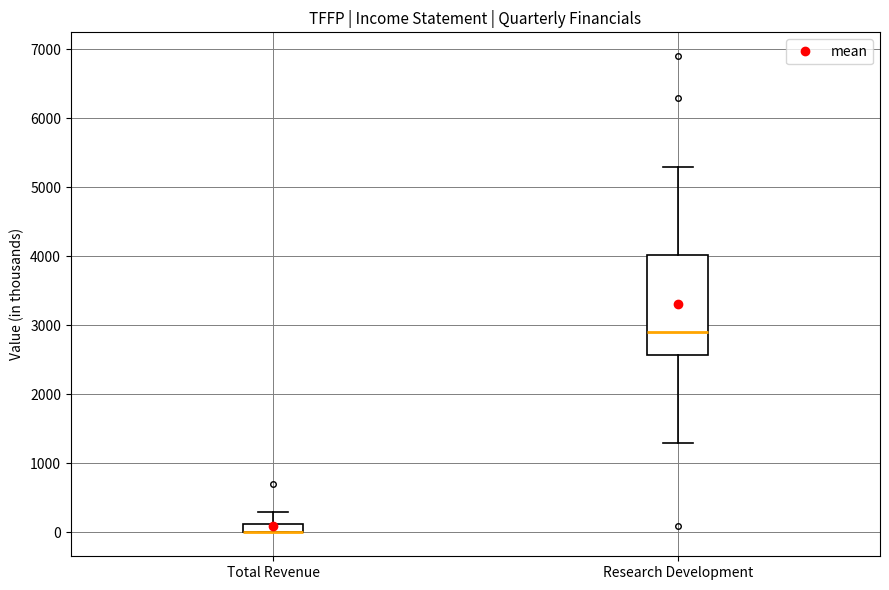

Where is the lower edge of the box for Total Revenue on the y-axis? The values are not printed on the chart, so give them approximately, as read against the axis.

0